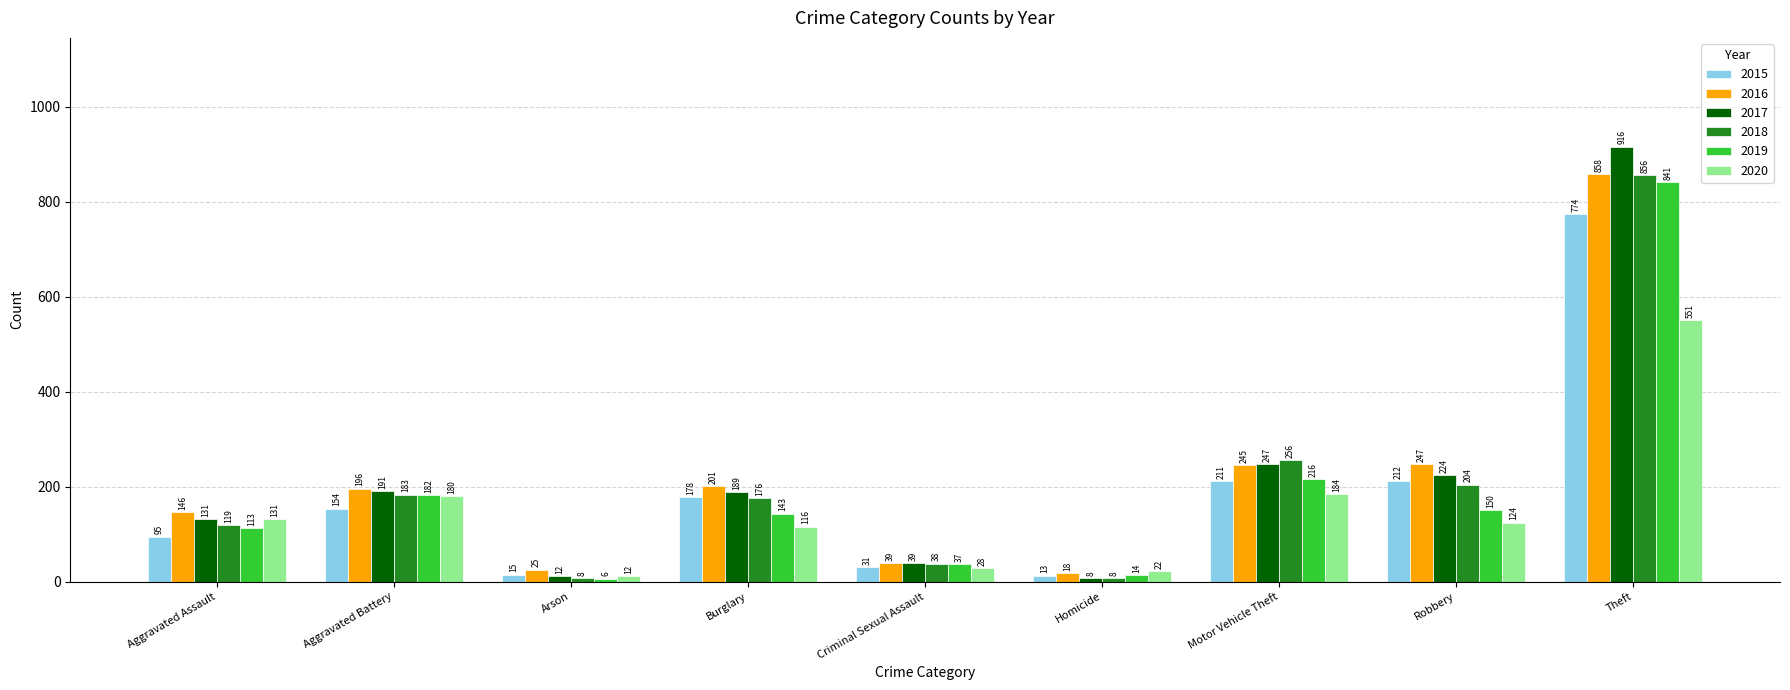

What position from the left is Criminal Sexual Assault?

5